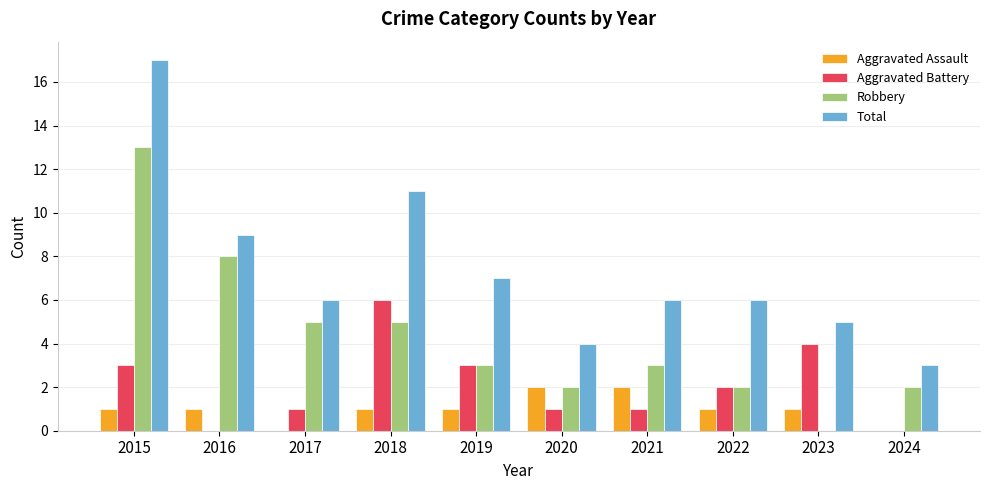

Read the Aggravated Battery value at 2018.

6